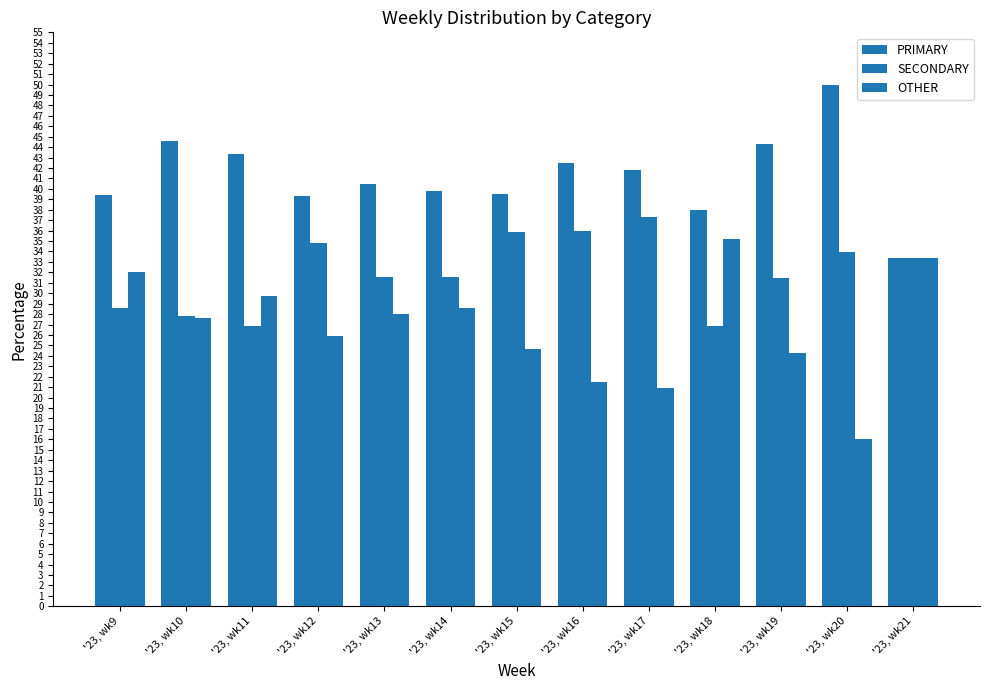

What is the difference between the SECONDARY values at '23, wk18 and '23, wk14?

4.7